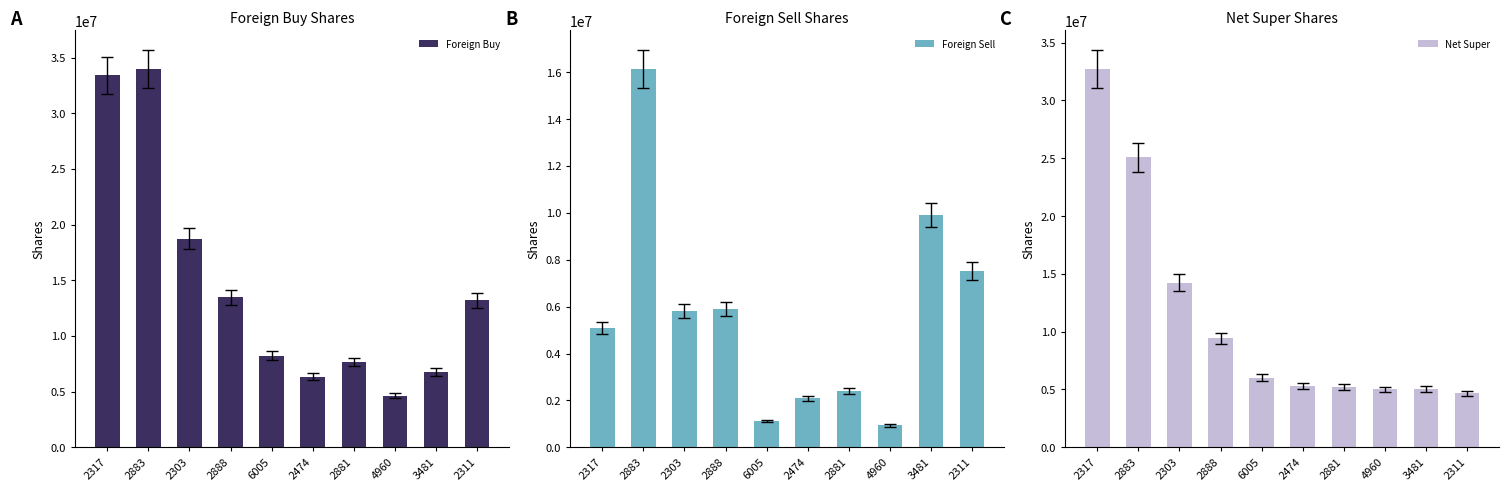

What is the total value across all series at 4960?

10552000